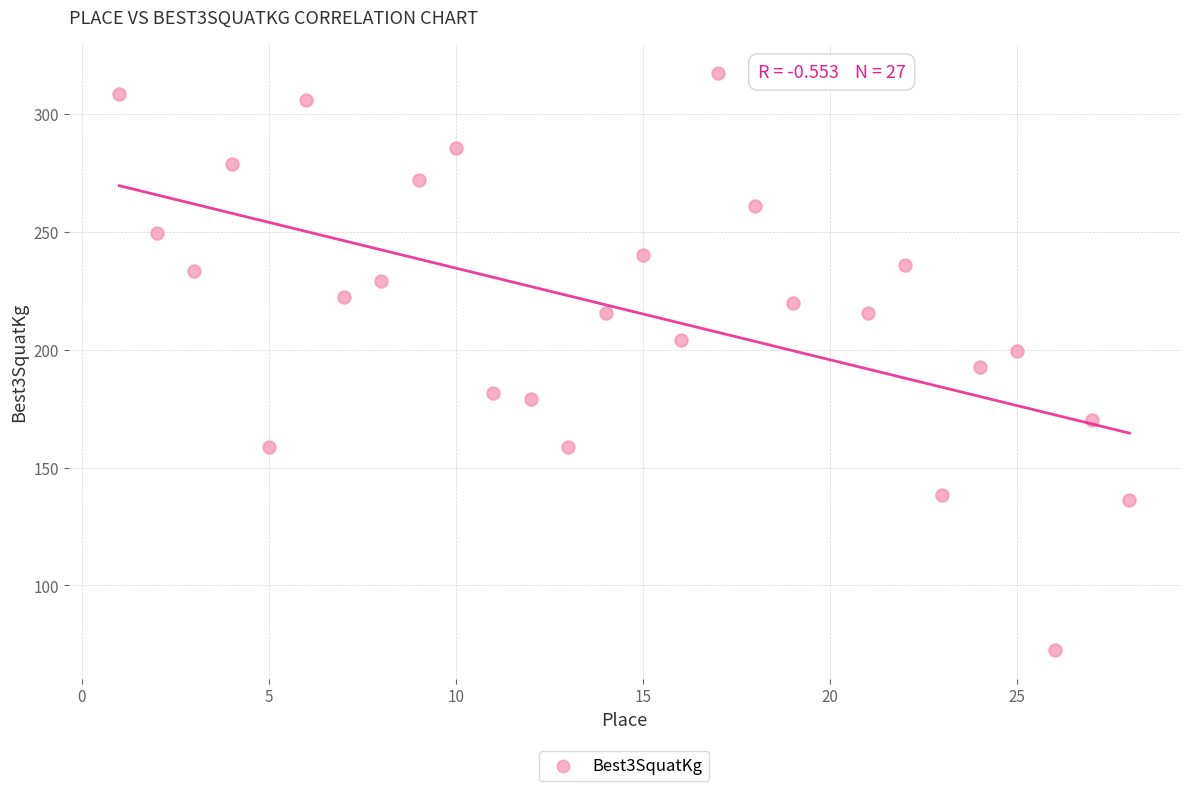

What is the range of X values (max minus min)?

27.0